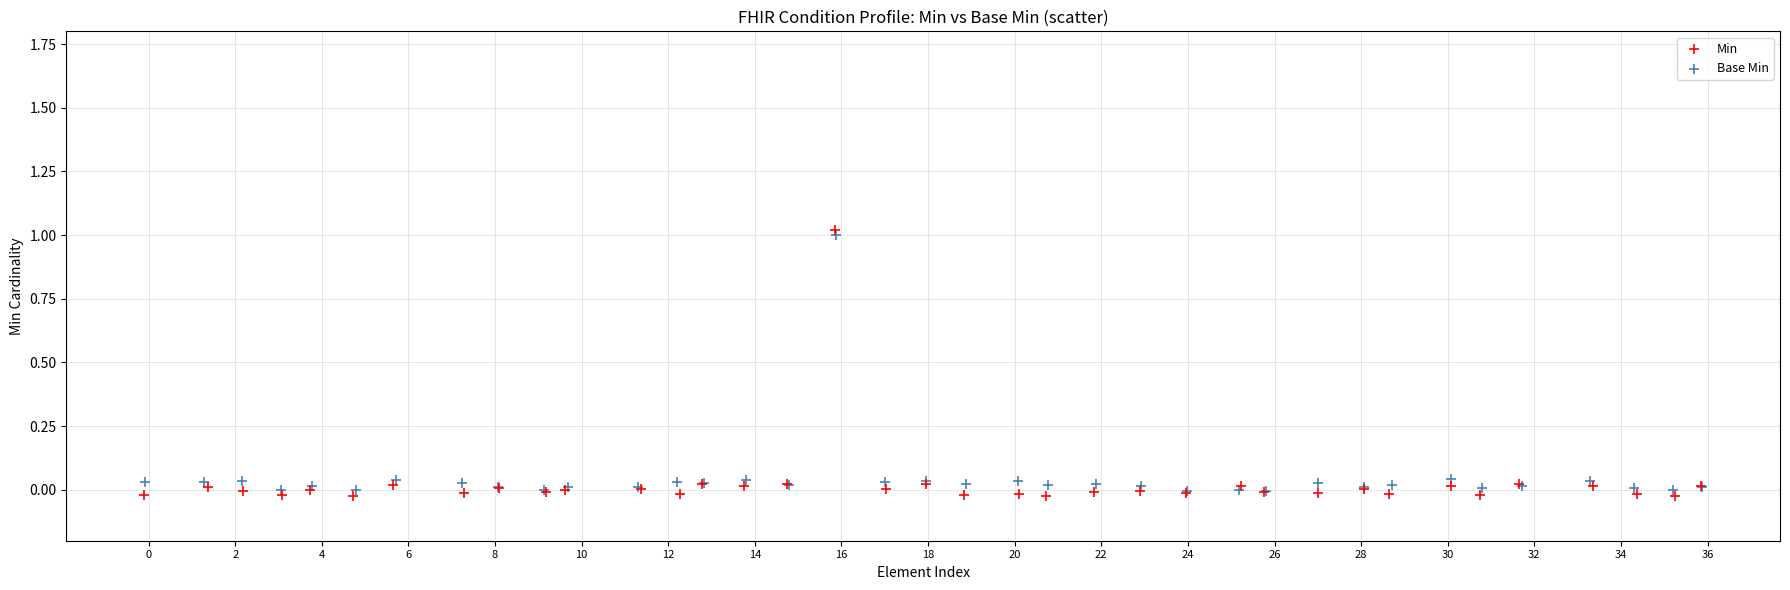

Which series has the largest Y range (max minus min)?

Min